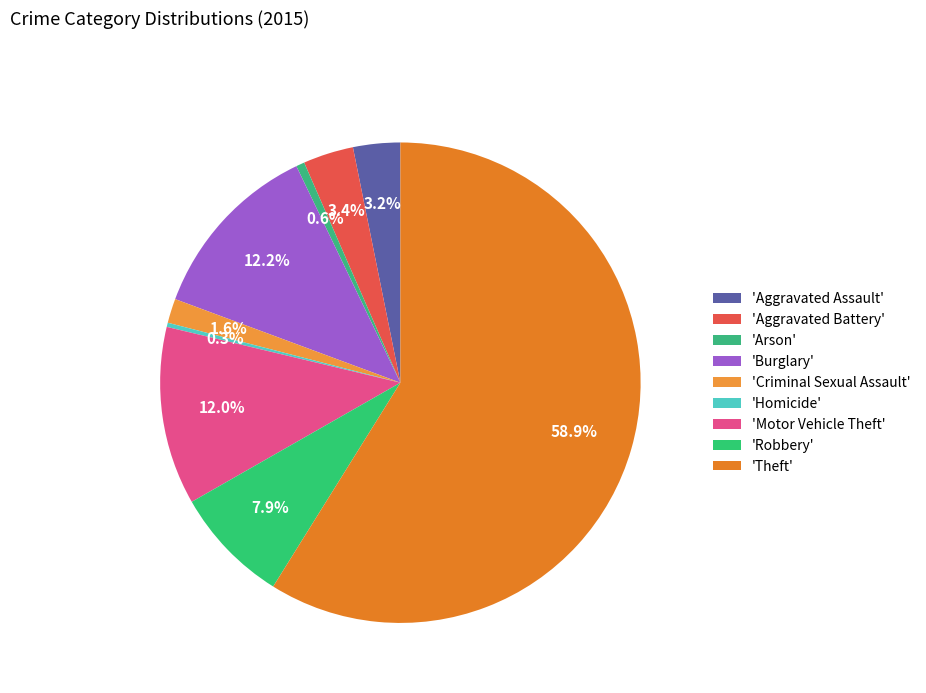

Does any single category account for the majority?

Yes